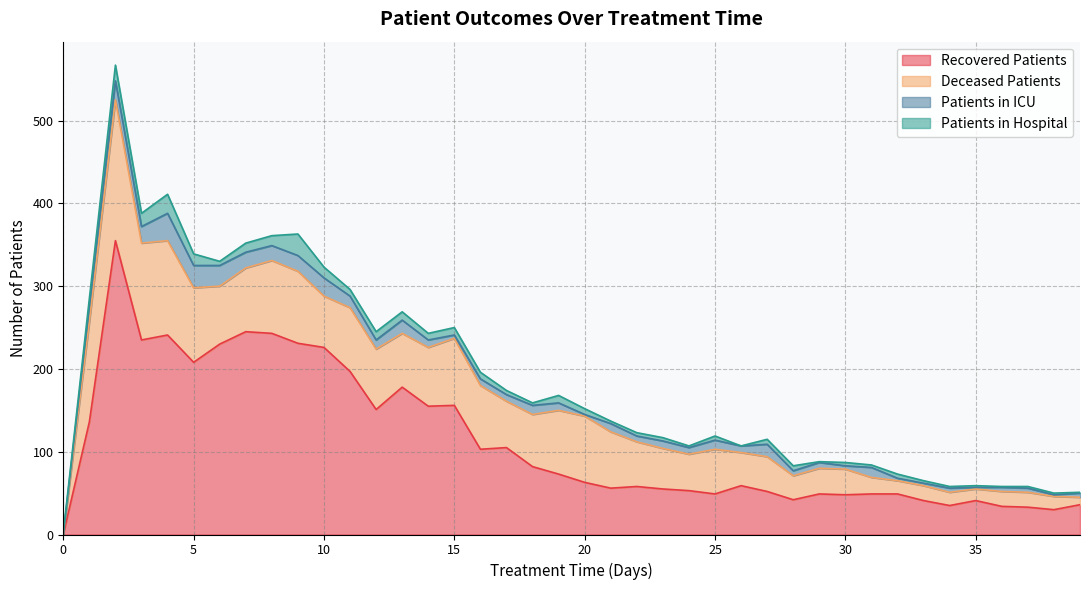

What is the sum of all patients_in_icu values?

444